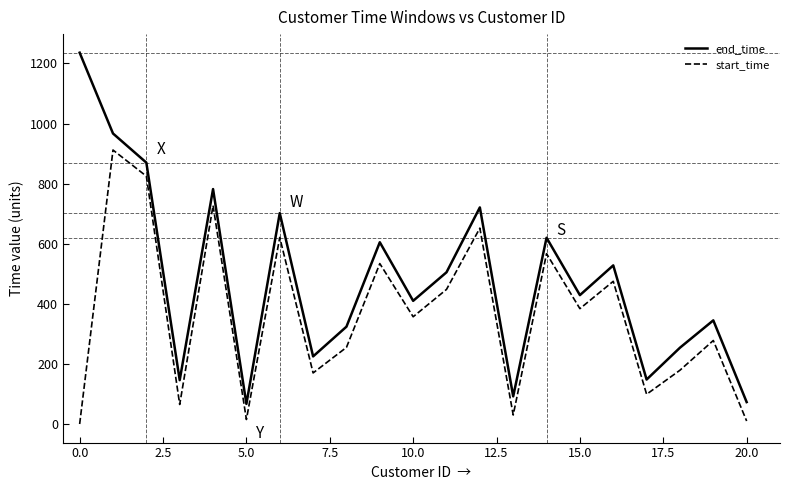

What is the lowest value of the end_time series?

67